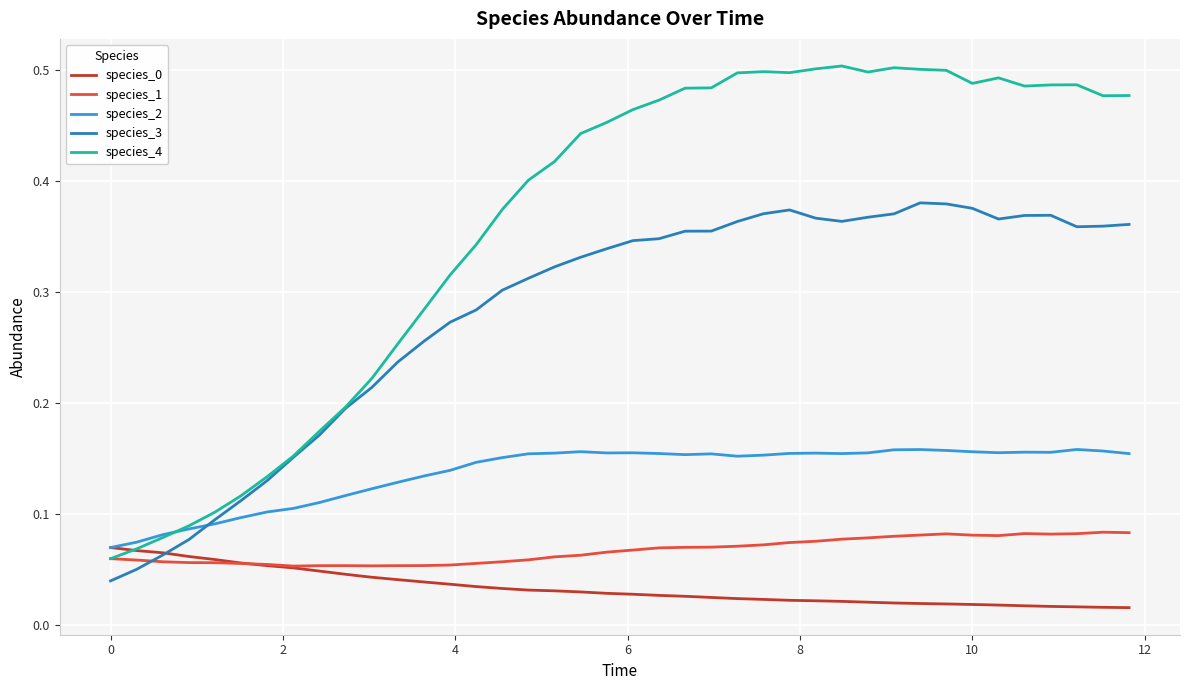

True or false: species_3 and species_1 intersect in this chart.

True